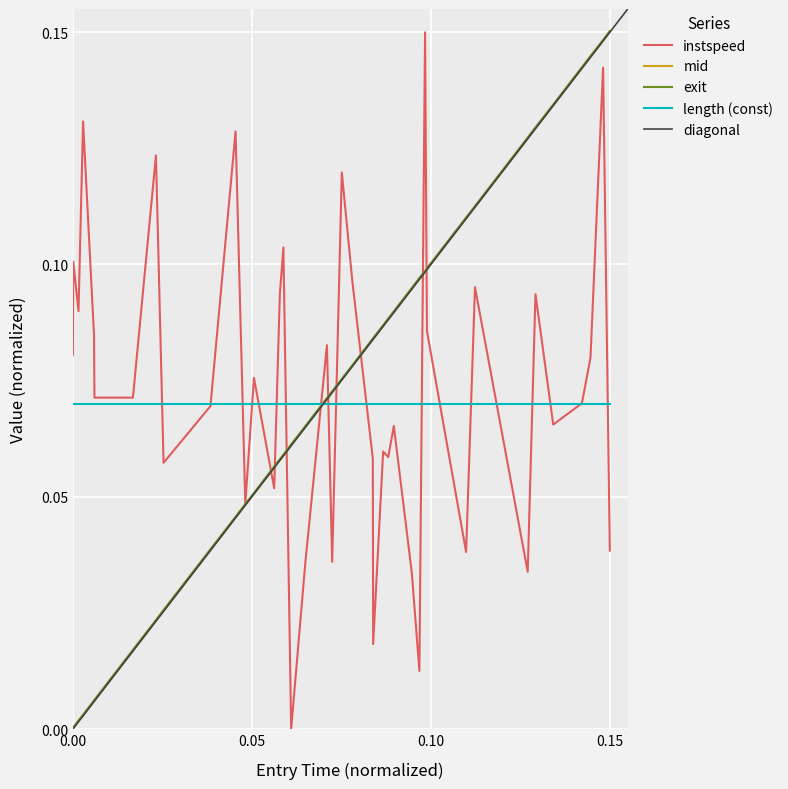

True or false: mid has more than 0 interior local peaks.

False